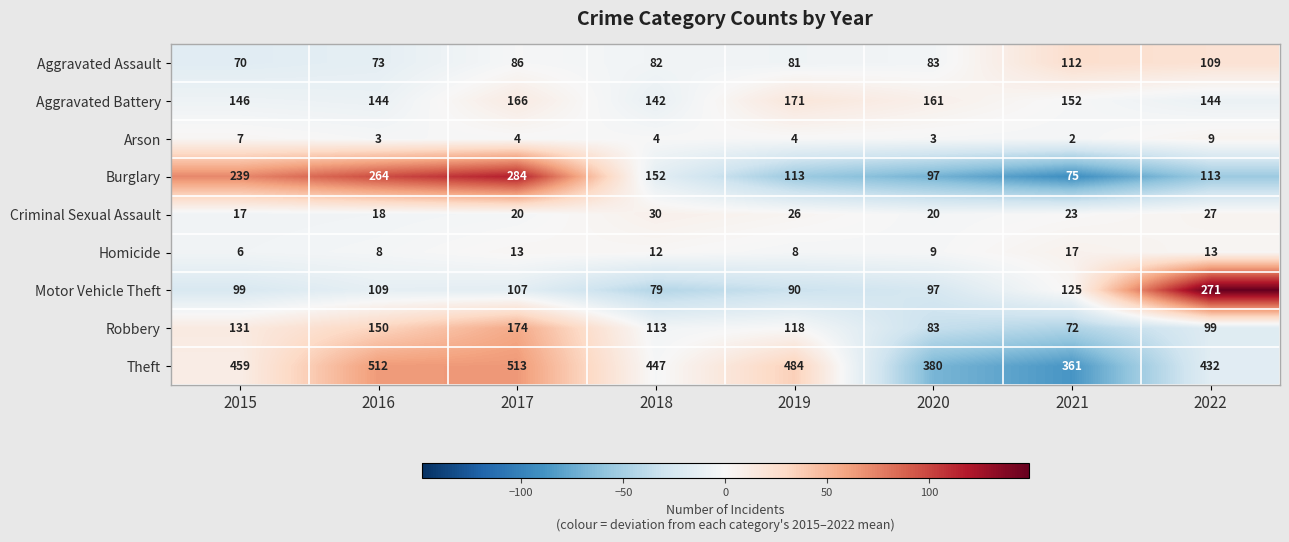

What is the difference between the highest and lowest values at 2022?

423